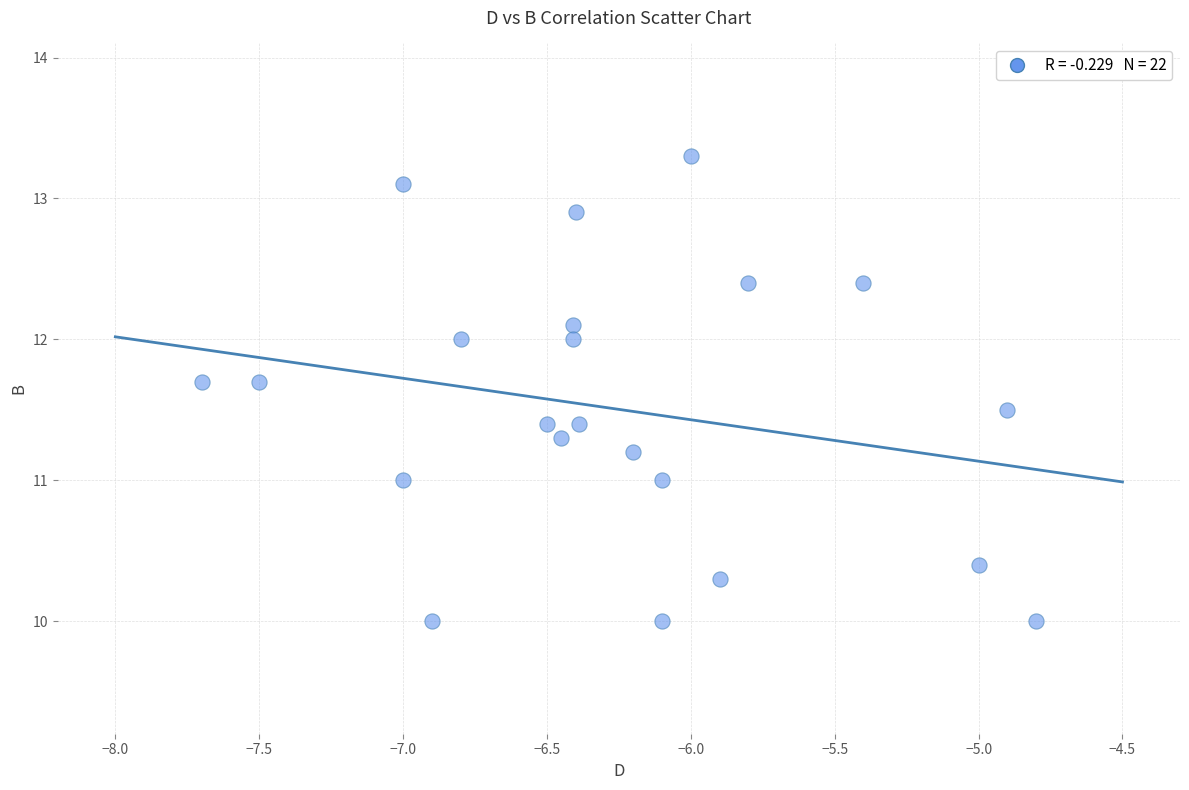

What is the range of Y values (max minus min)?

3.3